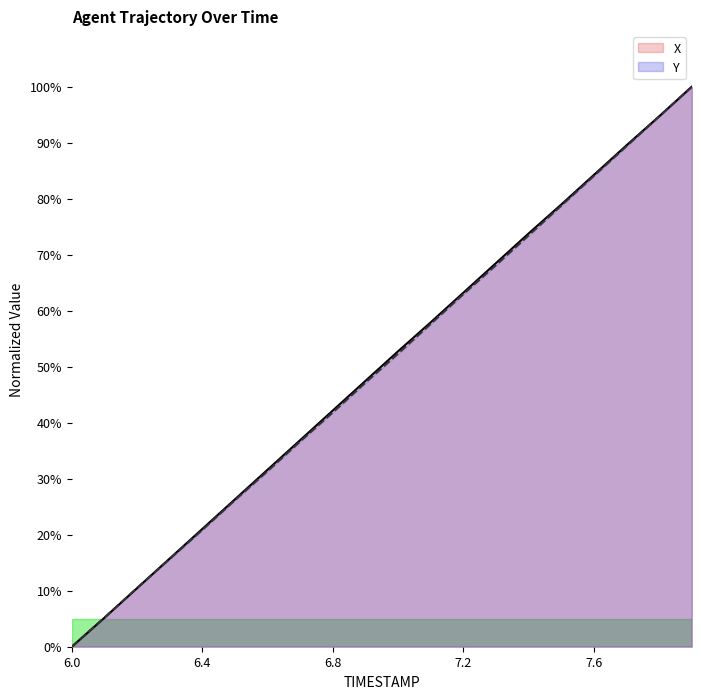

After their last crossing, which series has the higher values: X or Y?

X